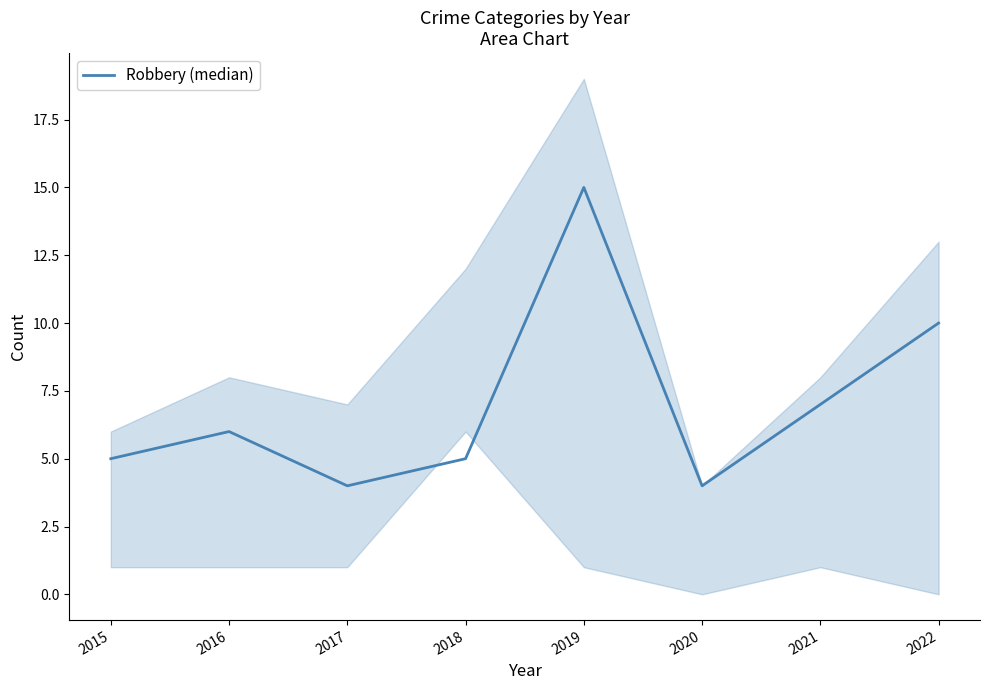

What is the maximum value shown in the chart?

15